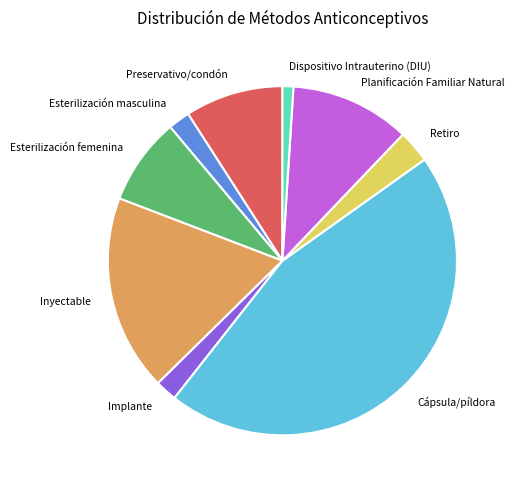

Count the number of slices in the pie.

9